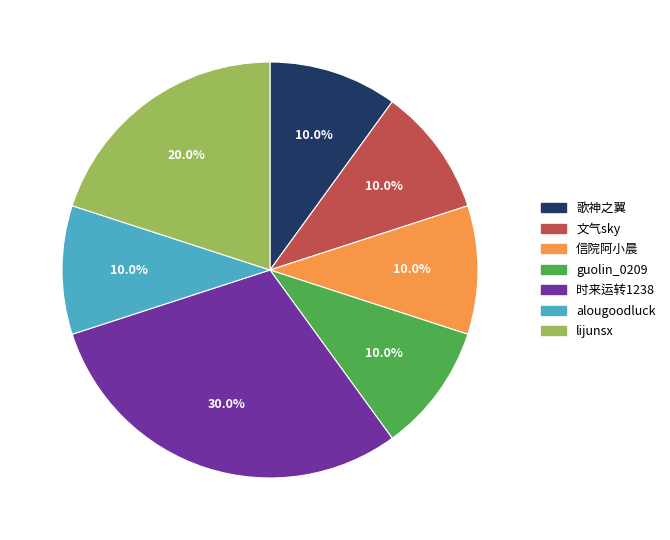

How many segments does this pie chart have?

7